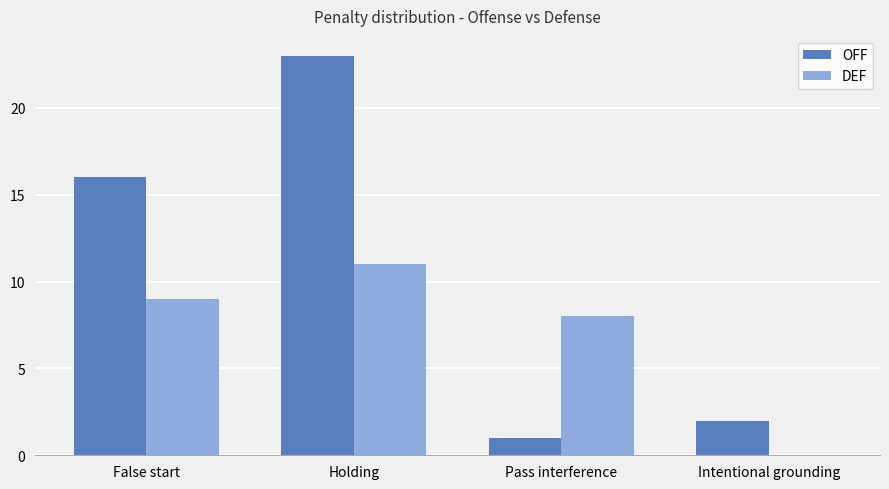

The DEF series shows 13 at Pass interference. True or false?

False